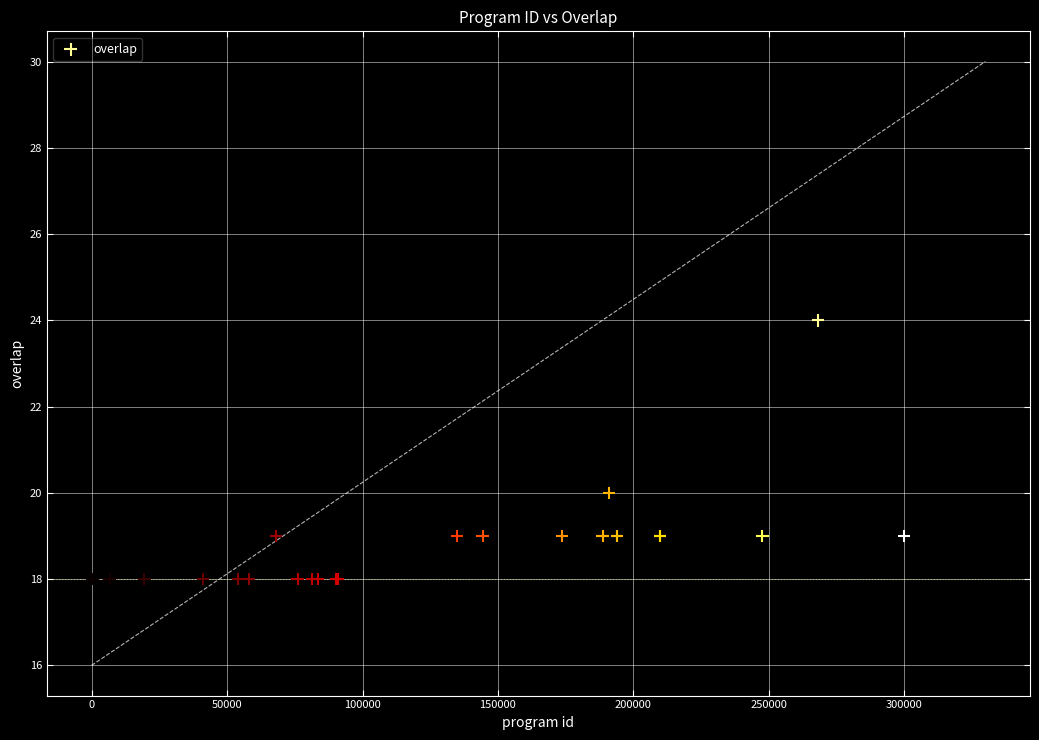

What Y value in the scatter plot is closest to 21?

20